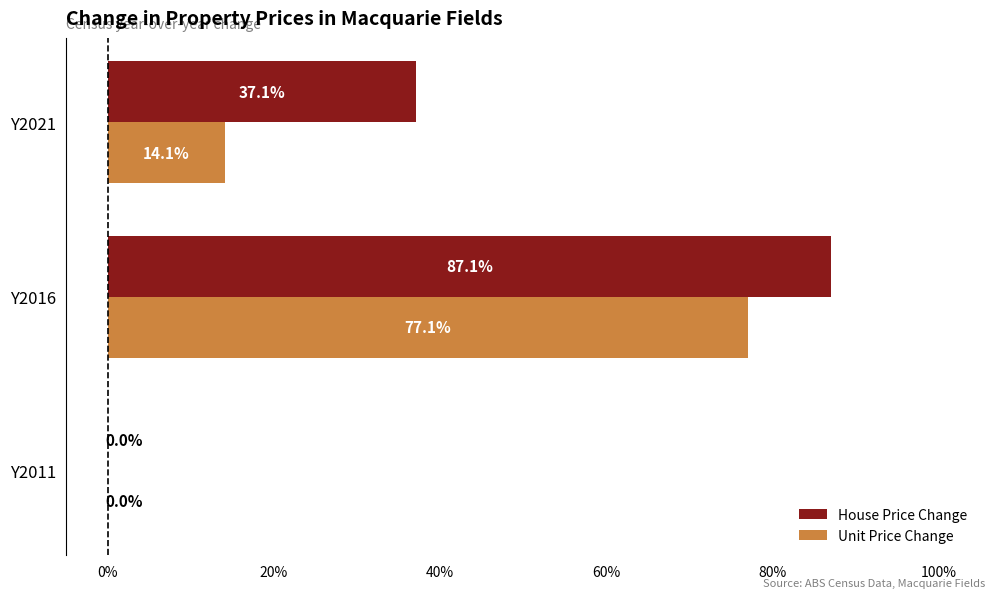

What are all the series names shown in the legend?

House Price Change, Unit Price Change